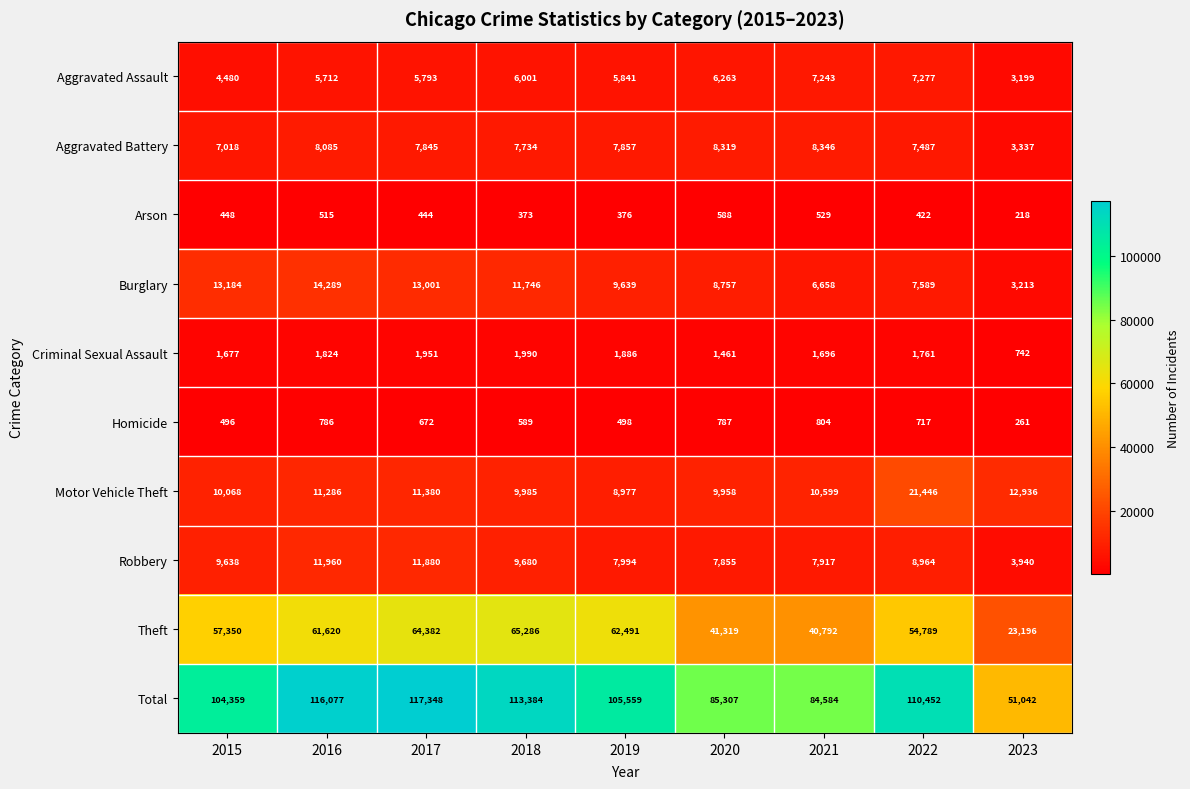

The Aggravated Assault series shows 5841 at 2019. True or false?

True